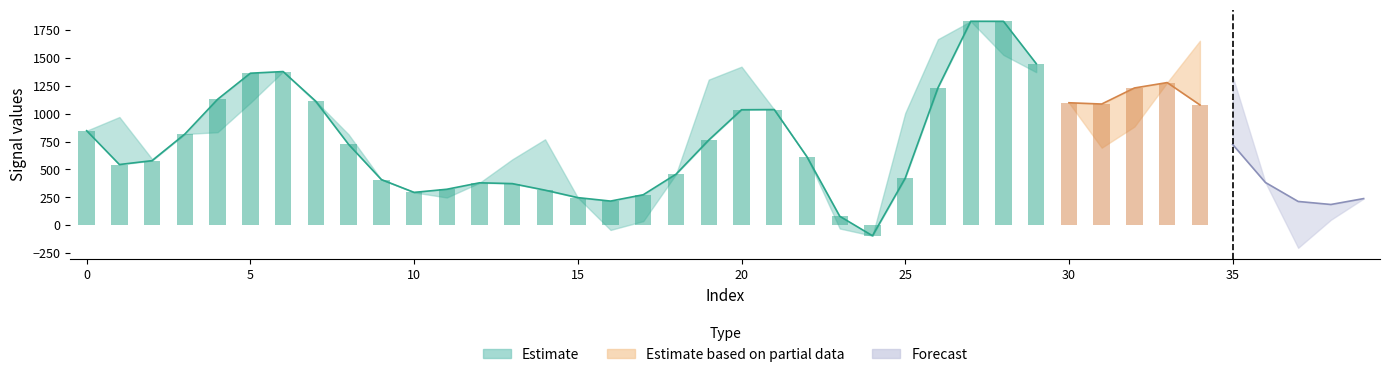

Is the value of target at 11 greater than the value of spline at 12?

No